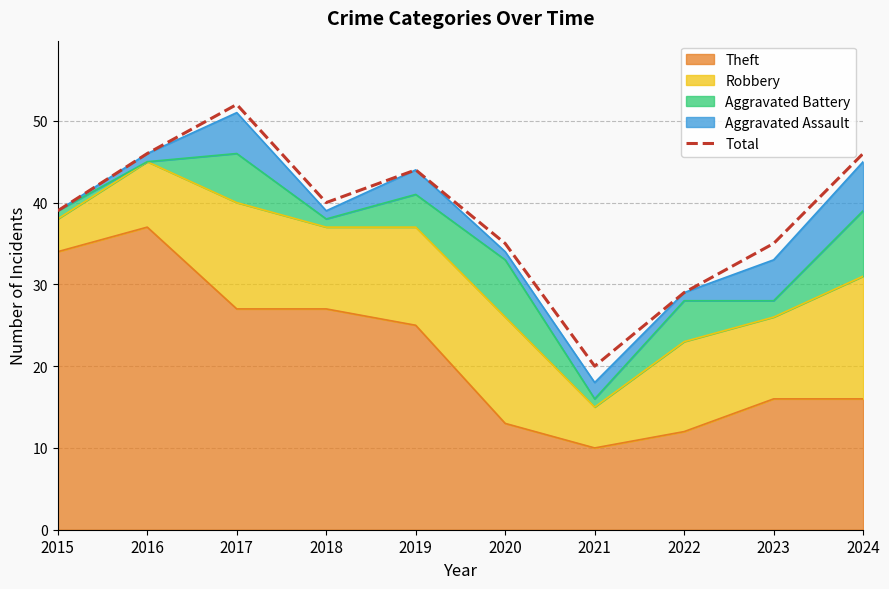

Does the chart have visible grid lines?

Yes